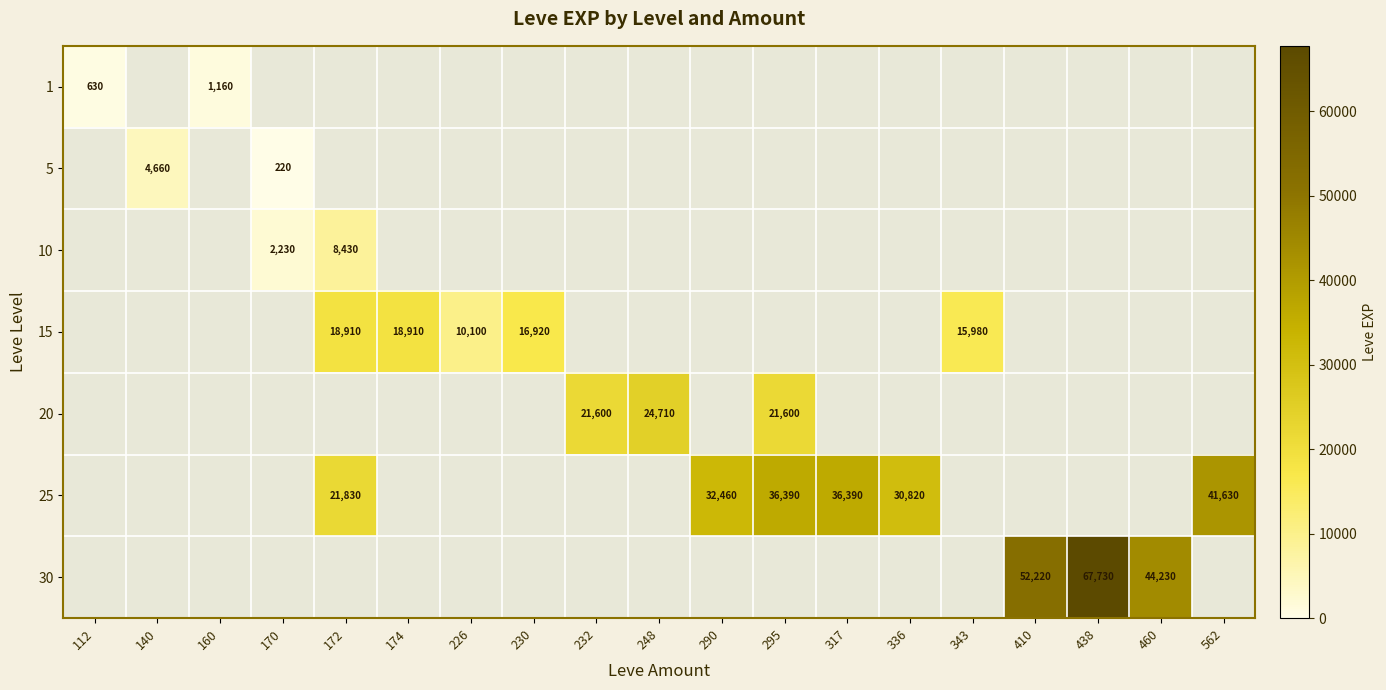

Is the value of 15 at 172 greater than the value of 25 at 290?

No